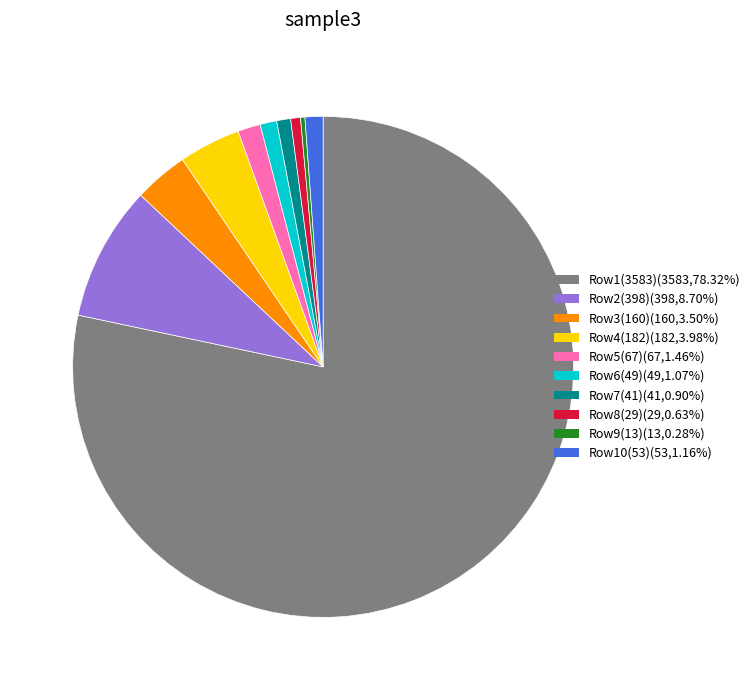

Is there any slice that represents more than half of the pie?

Yes